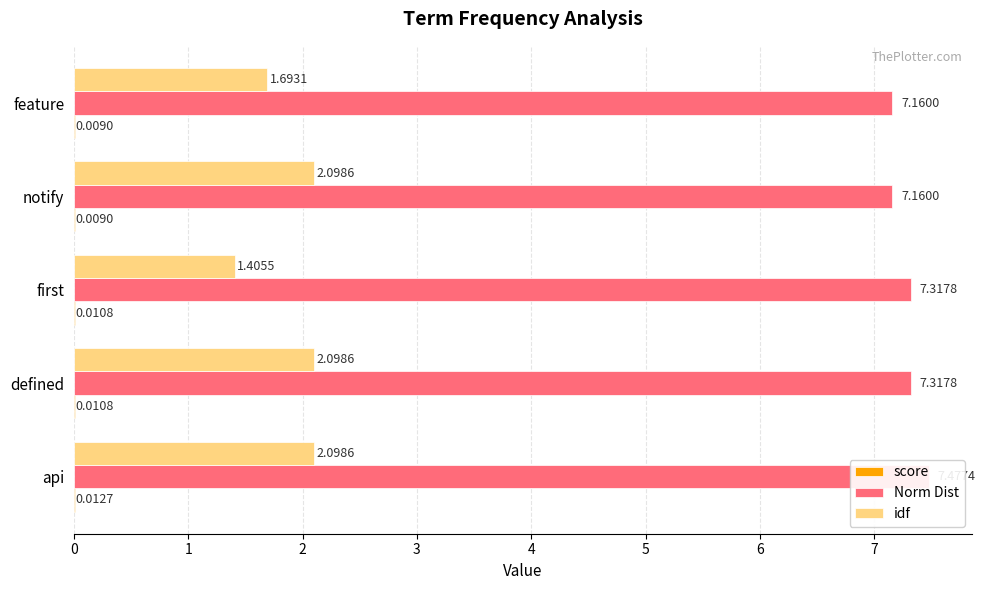

Between notify and feature, which is larger?

notify